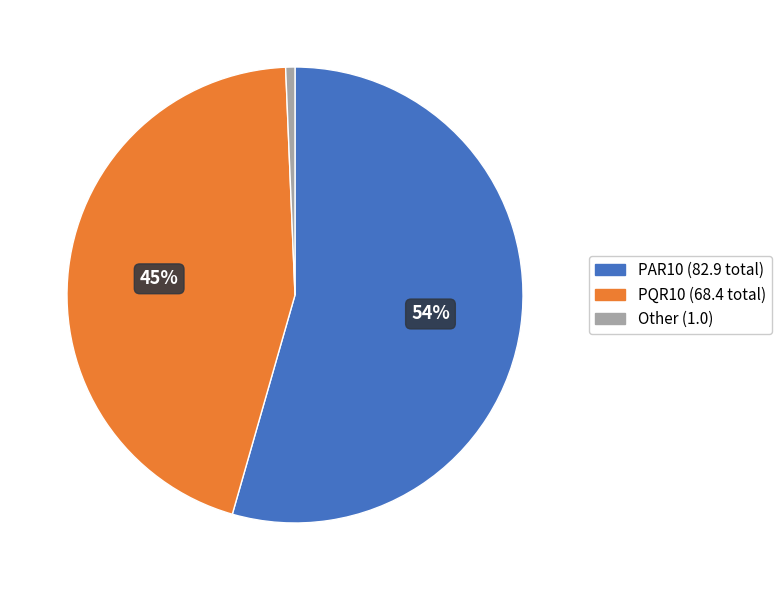

Does any single category account for the majority?

Yes